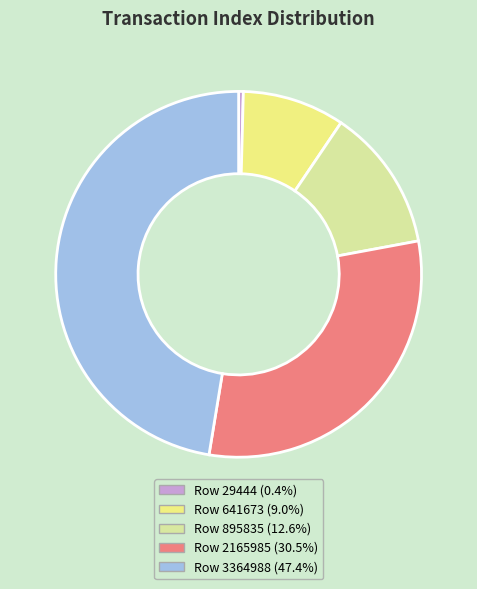

Is the sum of Row 29444 and Row 3364988 greater than half?

No